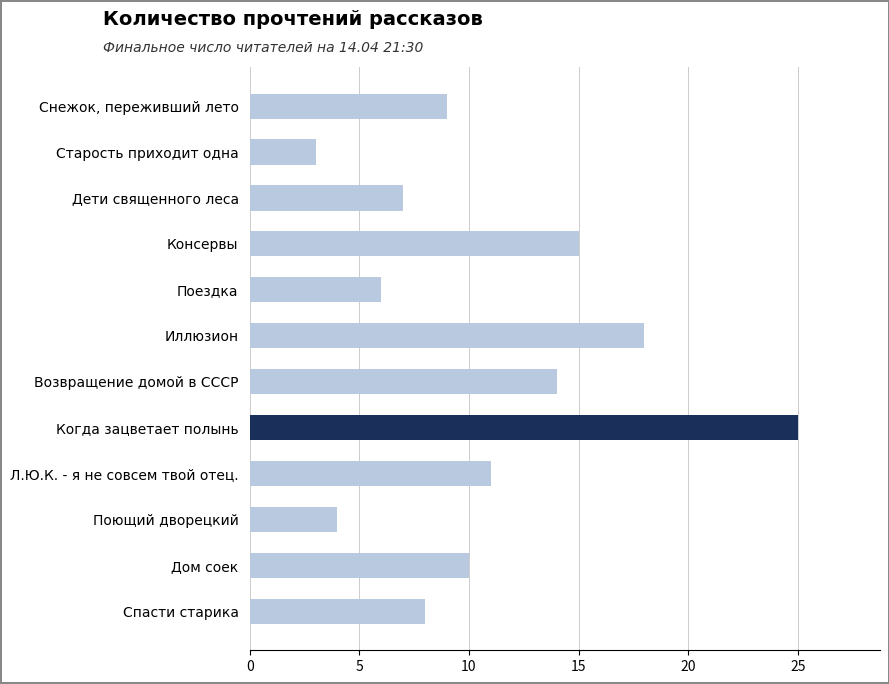

What position from the top is Поездка?

5